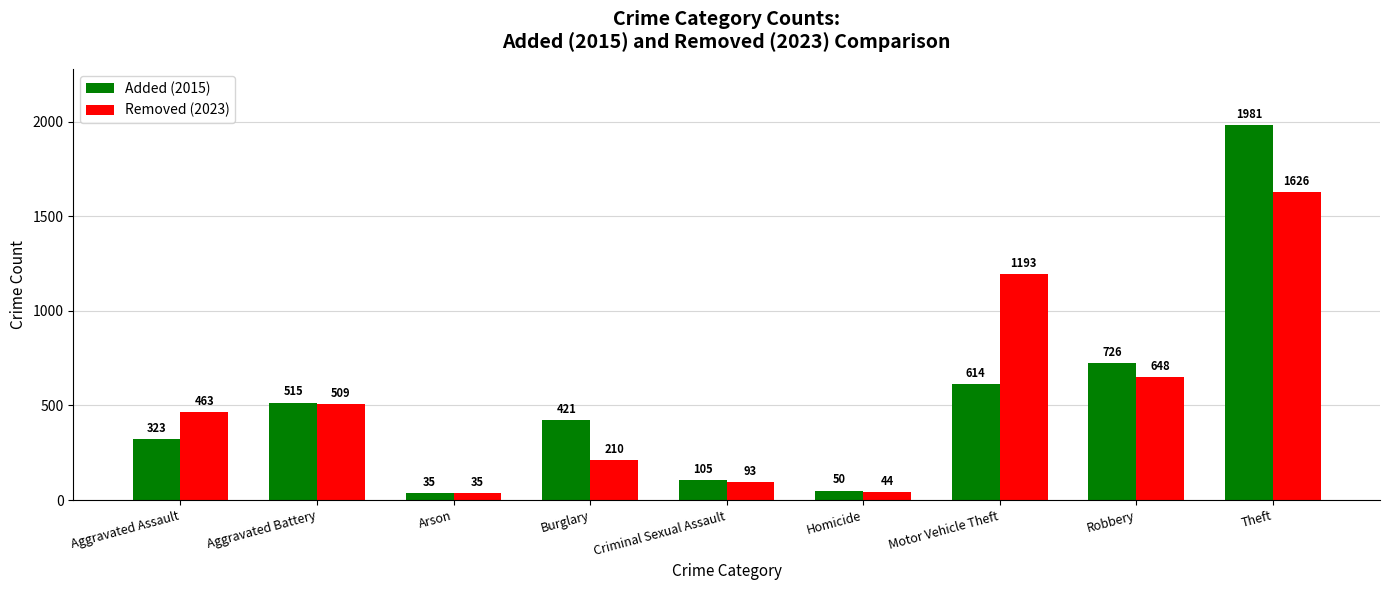

Rank the series by their average value, from lowest to highest.

Added (2015), Removed (2023)